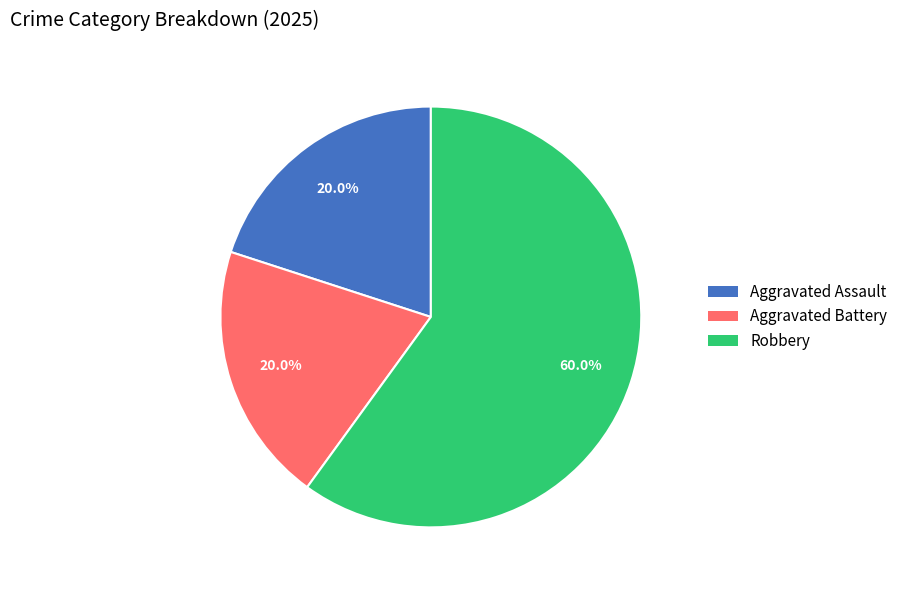

Approximately how many times larger is the value at Robbery compared to Aggravated Assault?

3.0